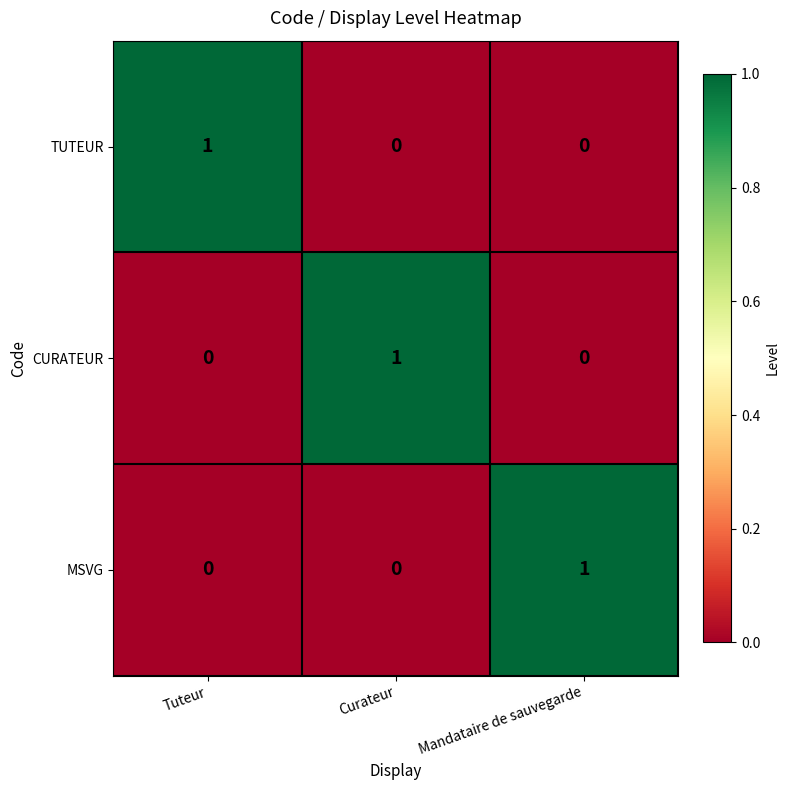

What is the spread (max minus min) of values at Tuteur?

1